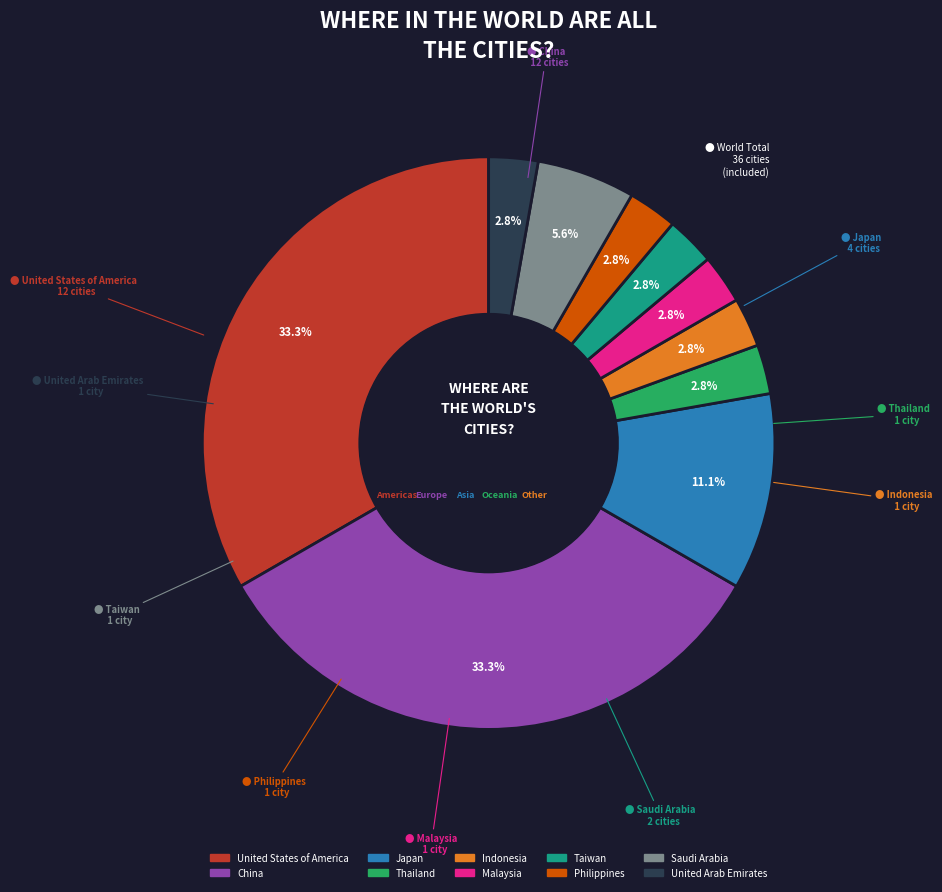

Combined, what portion of the pie is Indonesia and Philippines?

5.6%